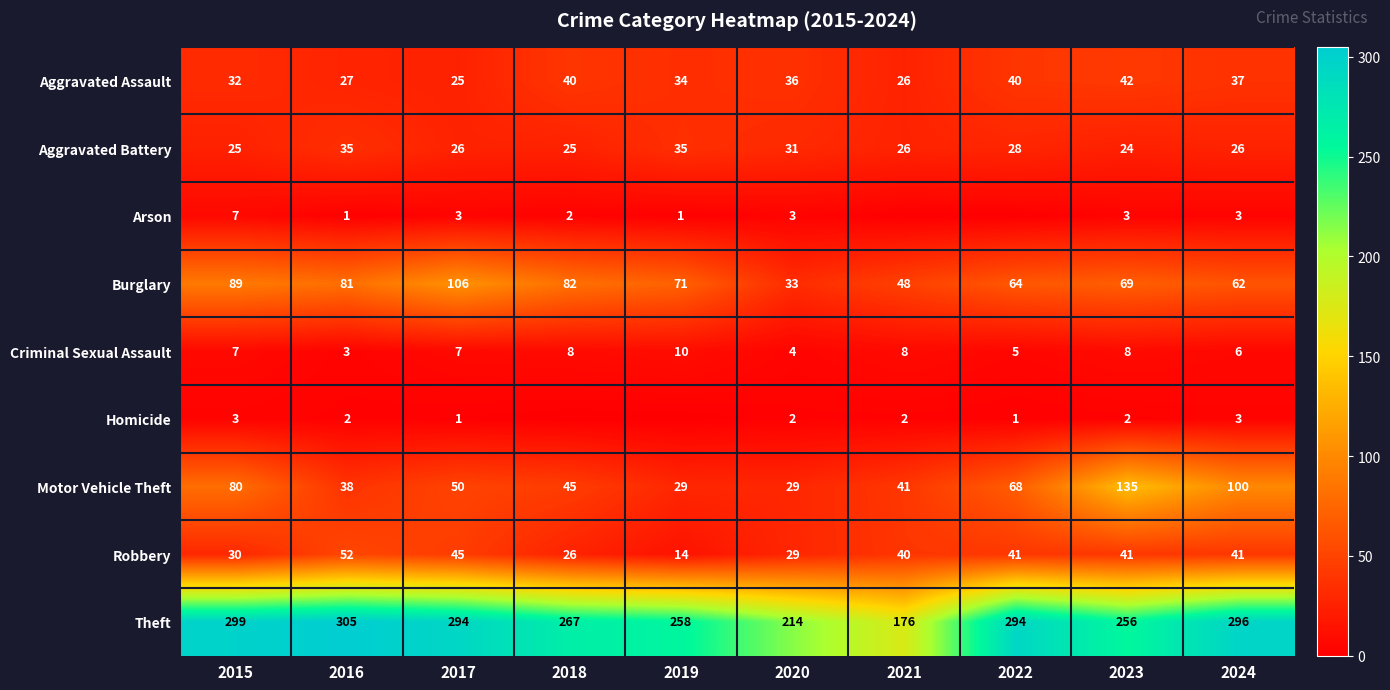

What is the spread (max minus min) of values at 2023?

254